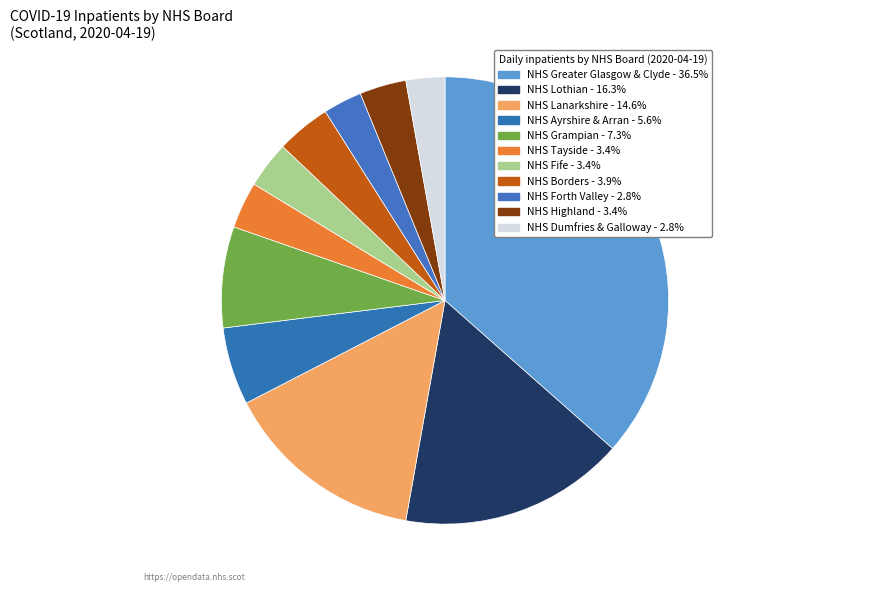

Combined, do NHS Fife and NHS Lothian account for over 50%?

No